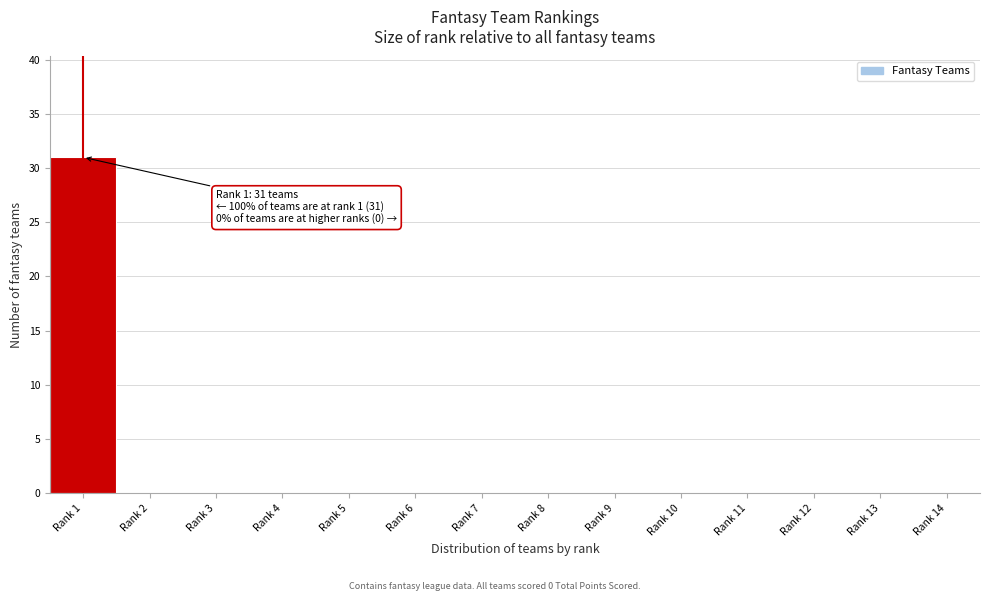

Reading left to right, list all the values displayed in this chart.

Rank 1=31	Rank 2=0	Rank 3=0	Rank 4=0	Rank 5=0	Rank 6=0	Rank 7=0	Rank 8=0	Rank 9=0	Rank 10=0	Rank 11=0	Rank 12=0	Rank 13=0	Rank 14=0